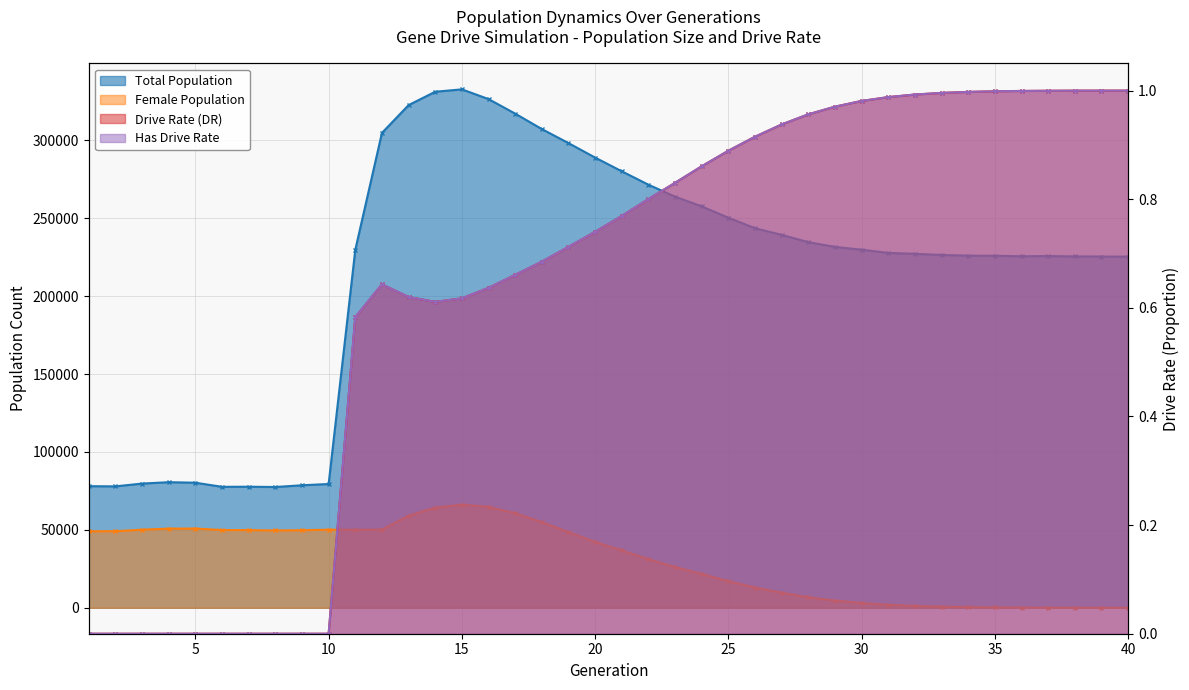

List the series in order of their peak value, highest first.

size, female_size, rate_dr, rate_has_drive